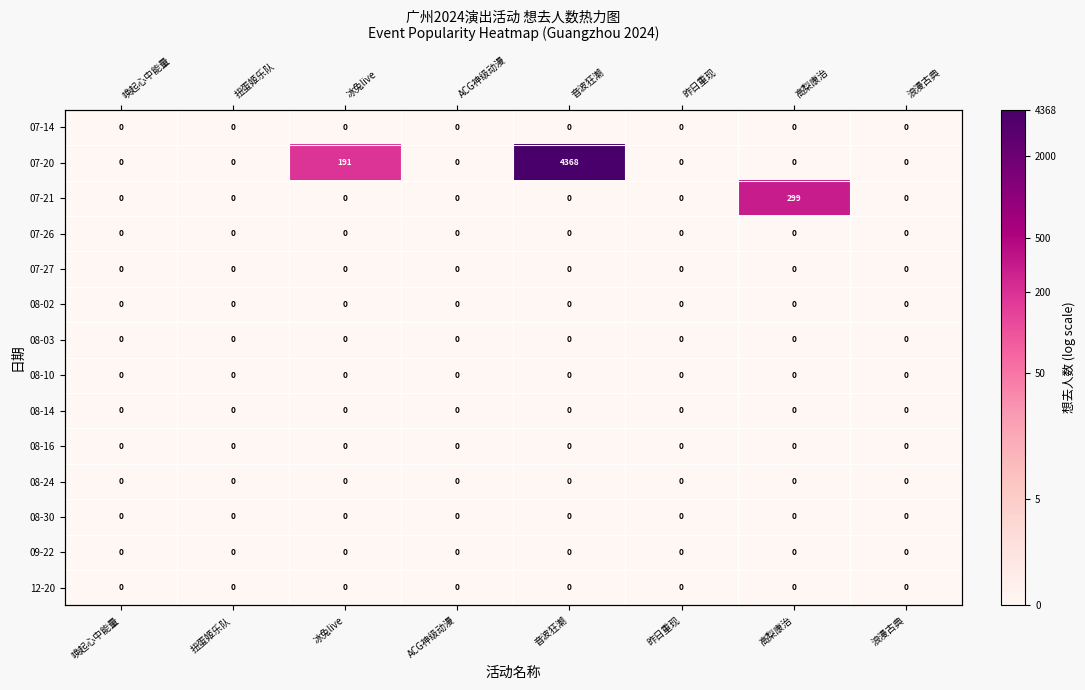

At 扭蛋姬乐队, list the series in order from largest to smallest.

07-14, 07-20, 07-21, 07-26, 07-27, 08-02, 08-03, 08-10, 08-14, 08-16, 08-24, 08-30, 09-22, 12-20